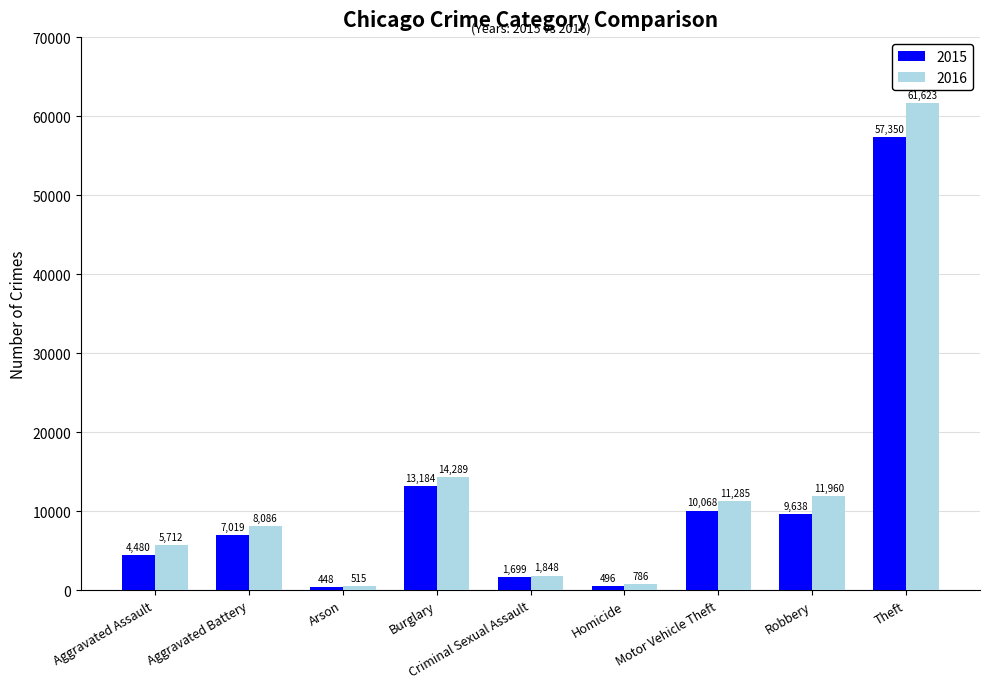

What is the approximate value of 2016 at Homicide, to the nearest 50?

800